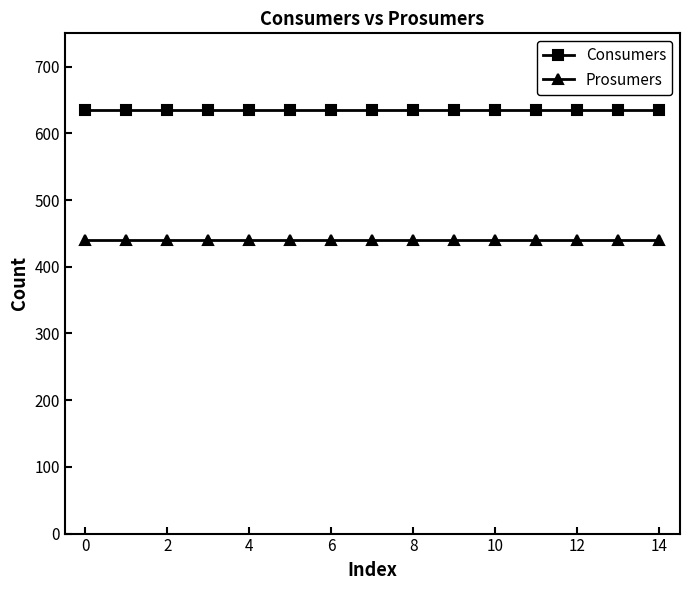

Reading left to right, extract all data points from this chart.

Consumers: 635	635	635	635	635	635	635	635	635	635	635	635	635	635	635
Prosumers: 440	440	440	440	440	440	440	440	440	440	440	440	440	440	440